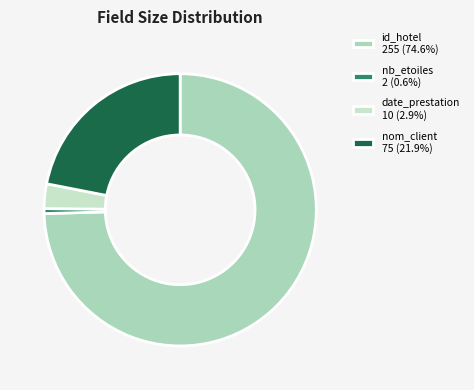

Which category has the biggest portion of the pie?

id_hotel